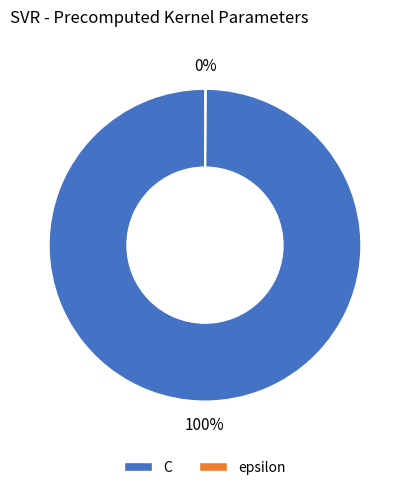

To the nearest percent, what portion does C represent?

100%